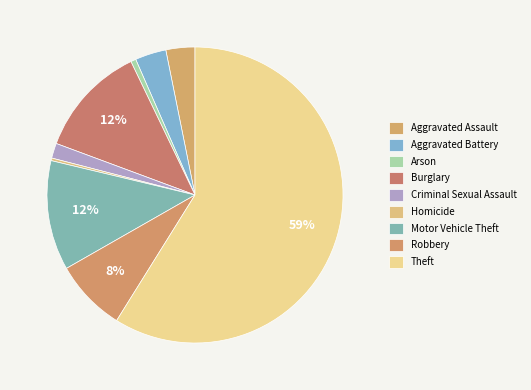

To the nearest percent, what percentage of the pie is Robbery?

8%